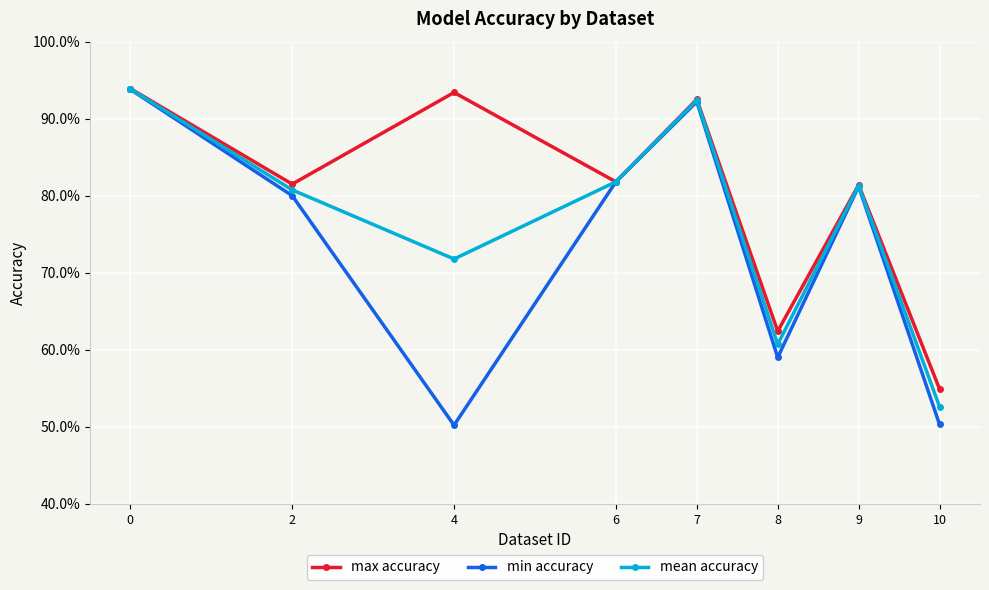

True or false: mean accuracy and min accuracy intersect in this chart.

False